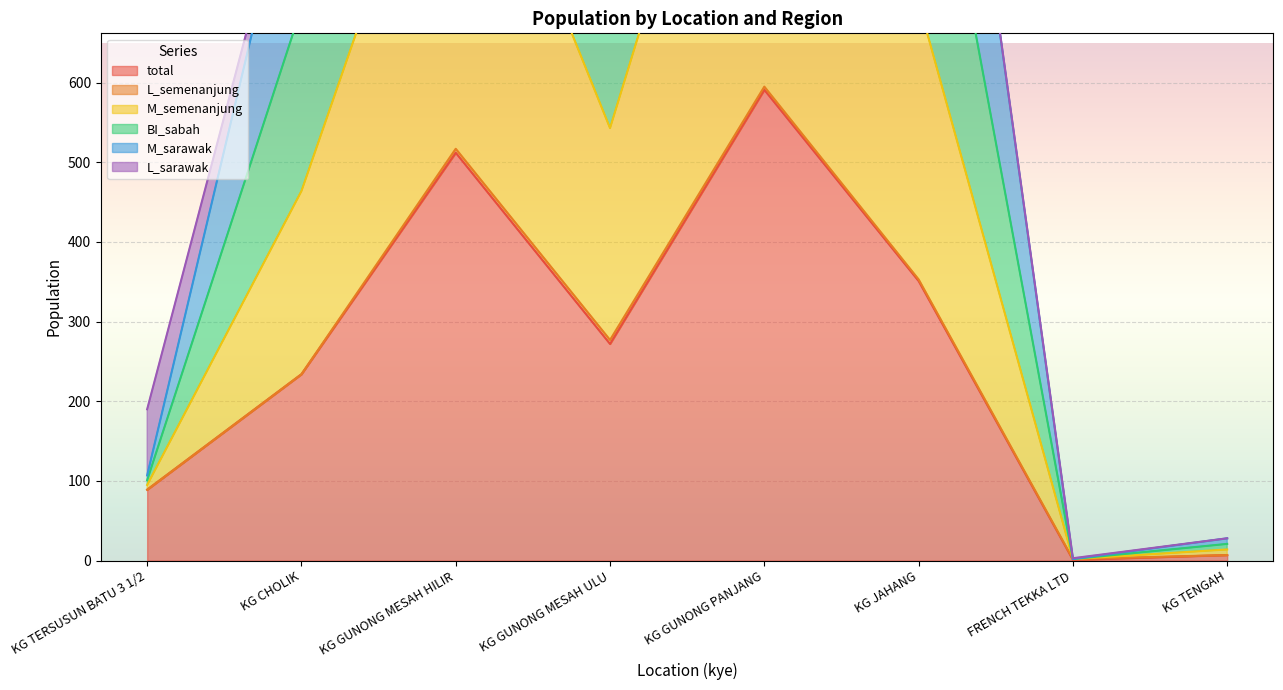

What is the label of the 8th point from the left?

KG TENGAH